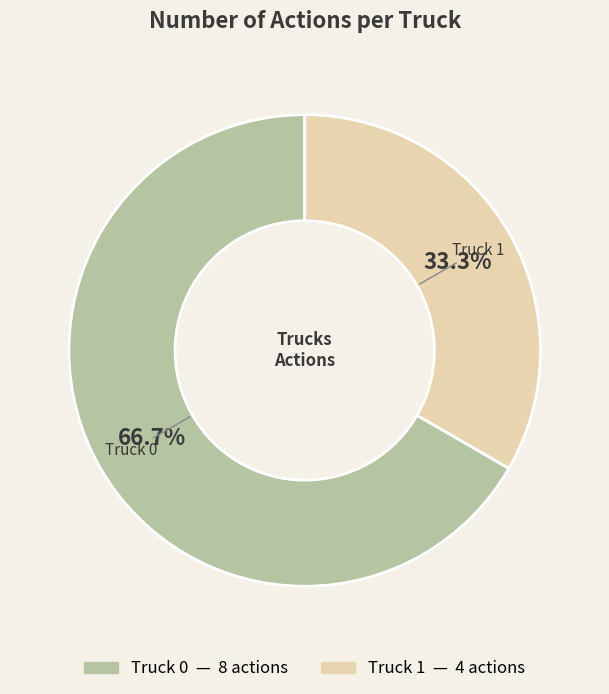

How much of the chart is everything except Truck 0?

33.3%